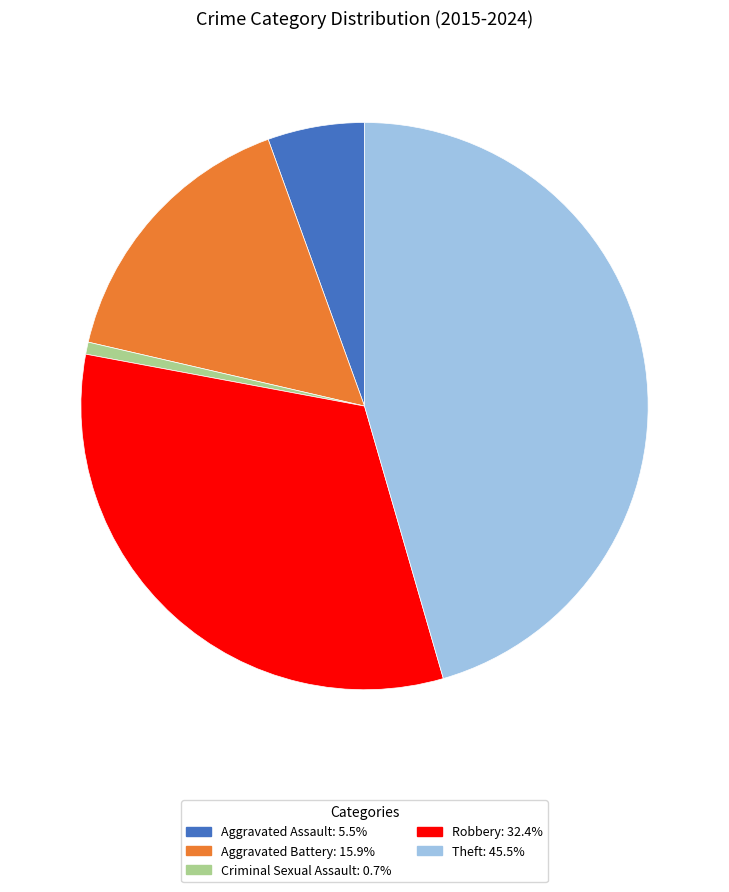

Rank the categories by value from highest to lowest.

Theft, Robbery, Aggravated Battery, Aggravated Assault, Criminal Sexual Assault